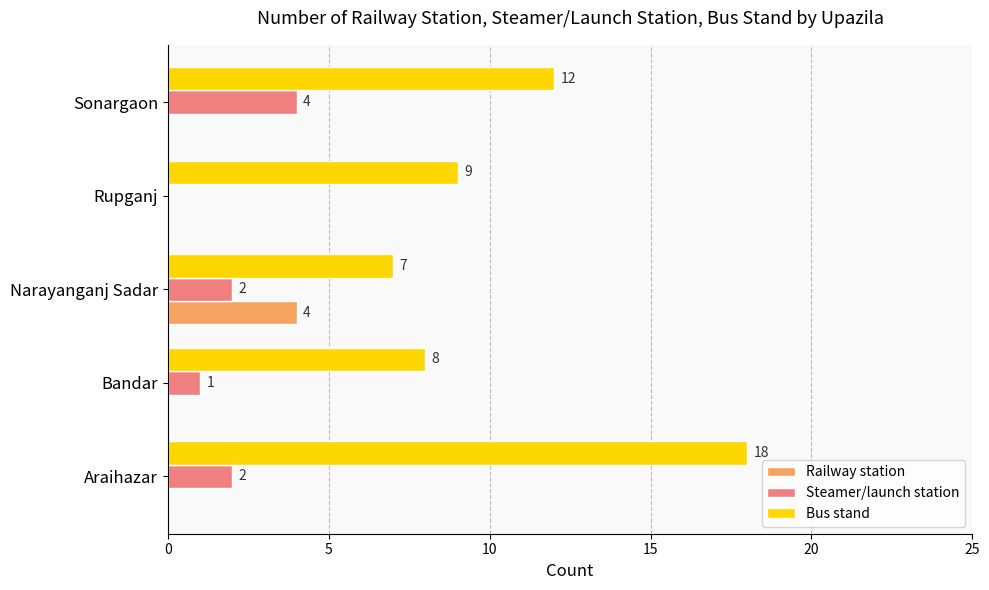

Which series changed the most between Rupganj and Sonargaon?

Steamer/launch station